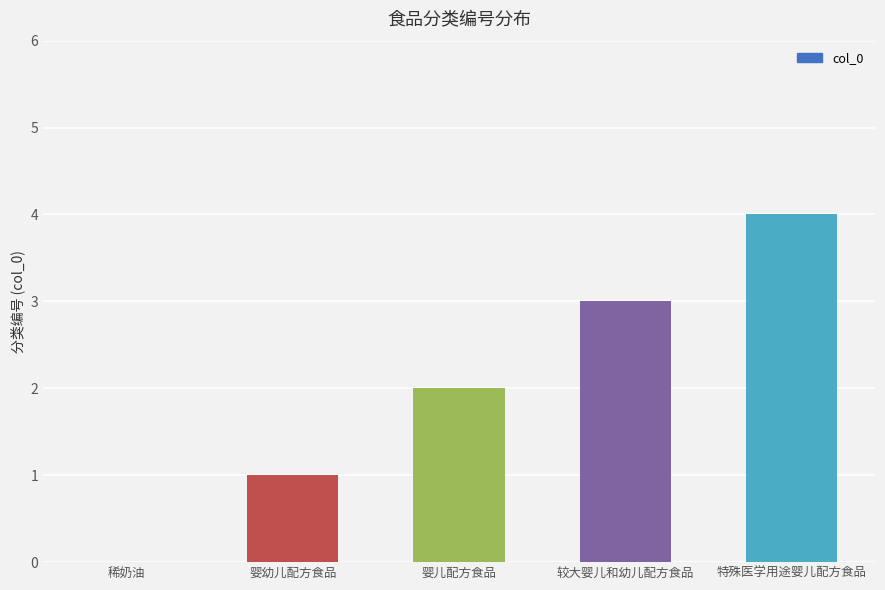

How many series are shown in this chart?

1